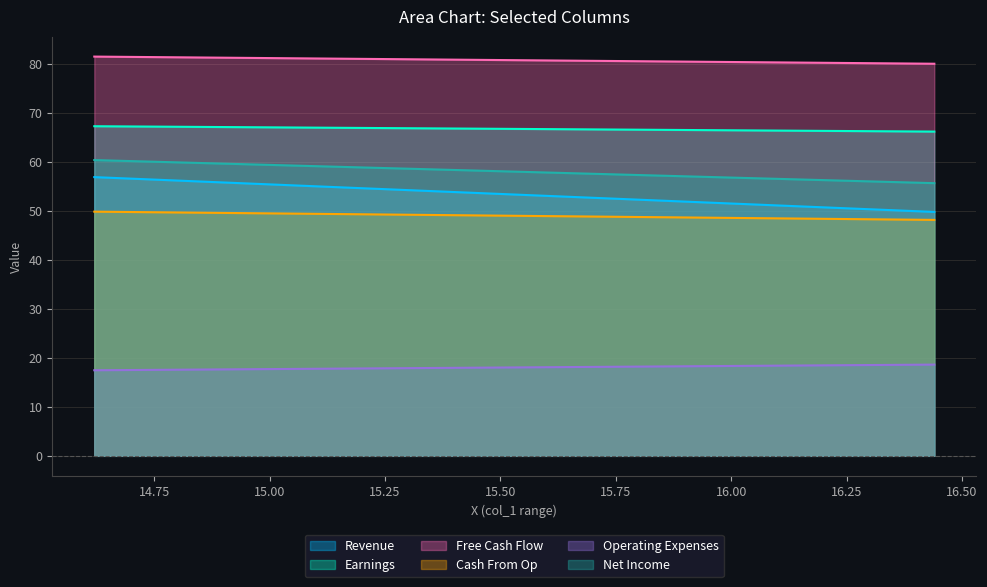

What is the total value across all series at 14.61979167?

333.5